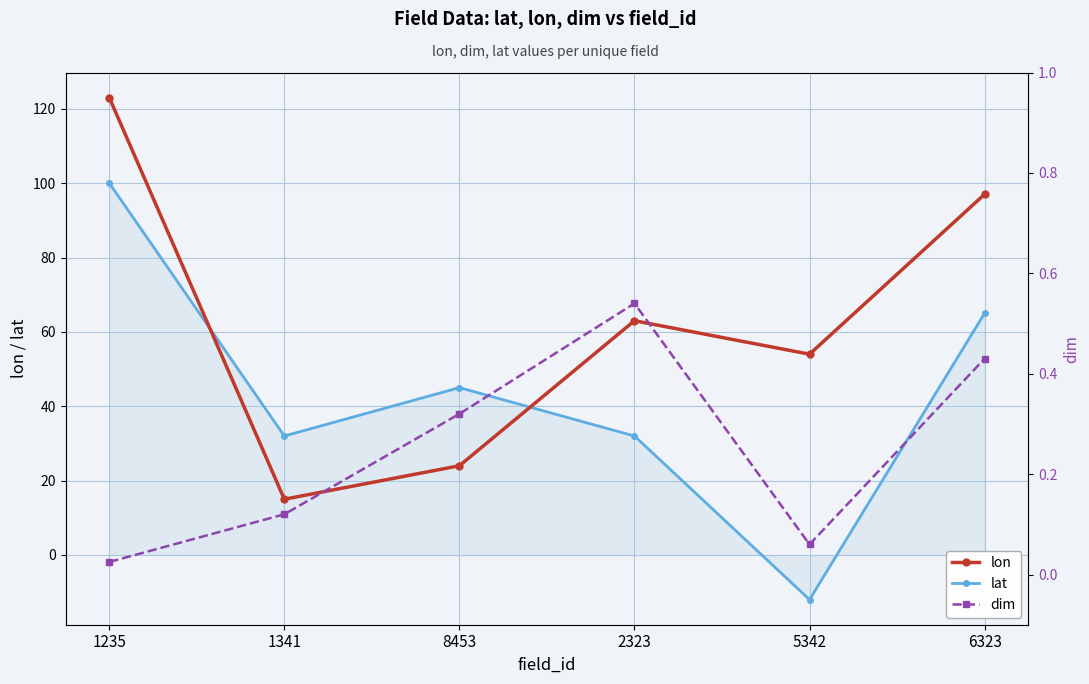

Is the value of lat at 8453 greater than the value of dim at 1341?

Yes